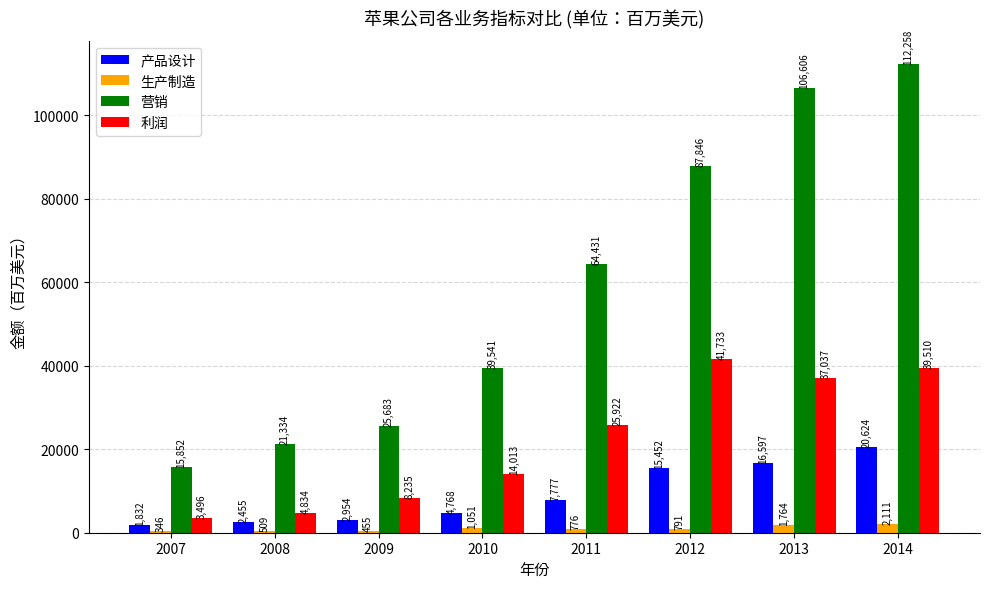

What are all the series names shown in the legend?

产品设计, 生产制造, 营销, 利润